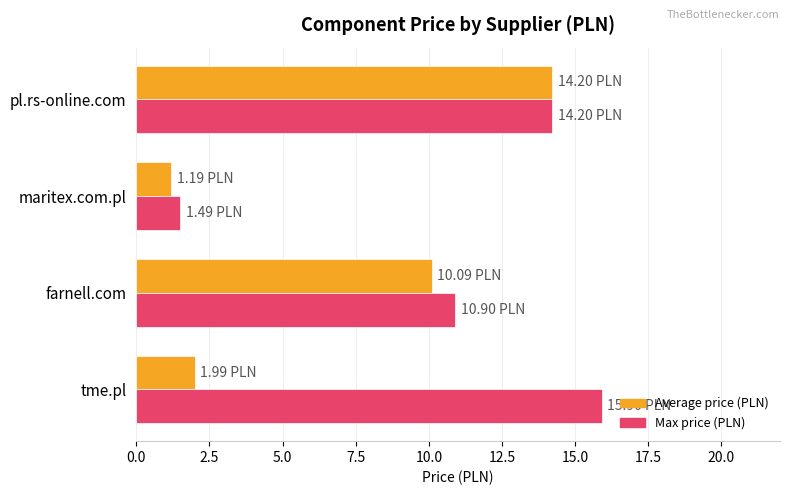

Which category has the lowest value in the Max price (PLN) series?

maritex.com.pl